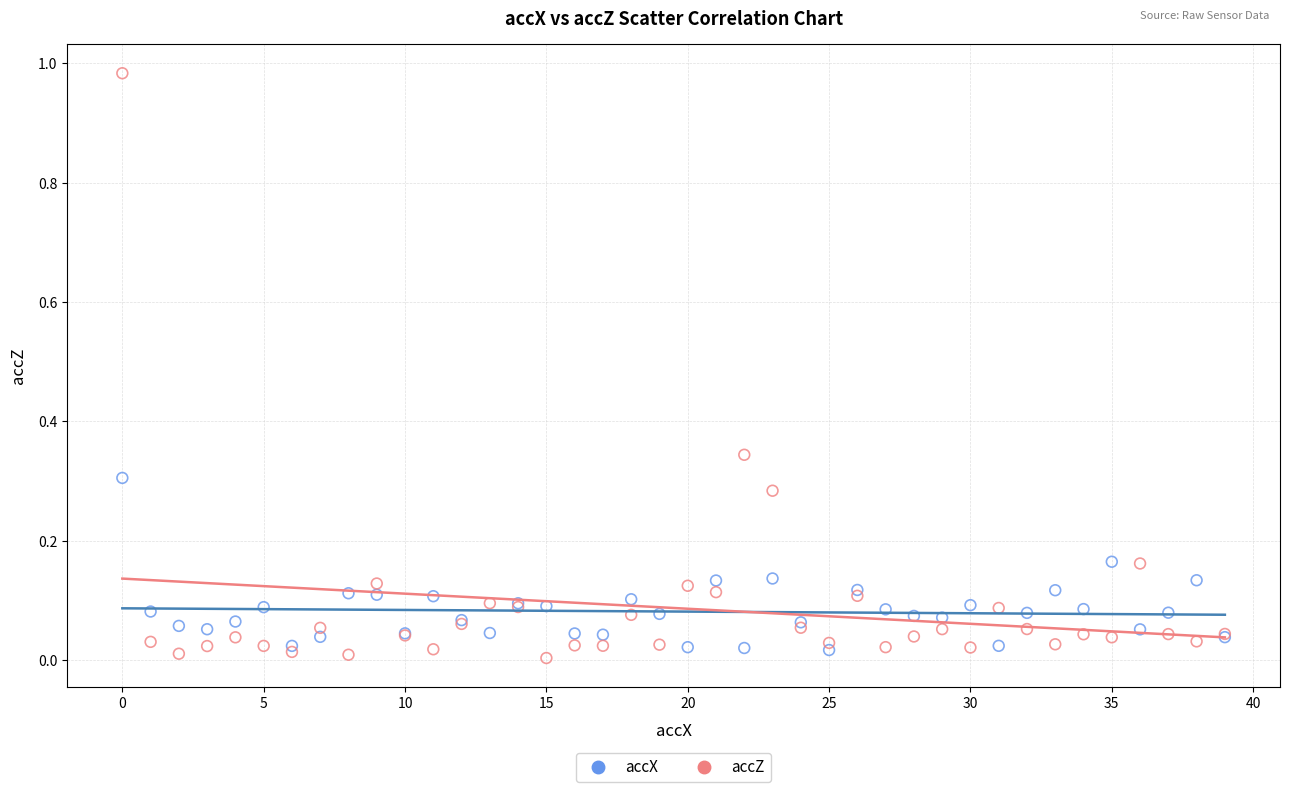

Which series contains the highest Y value?

accZ